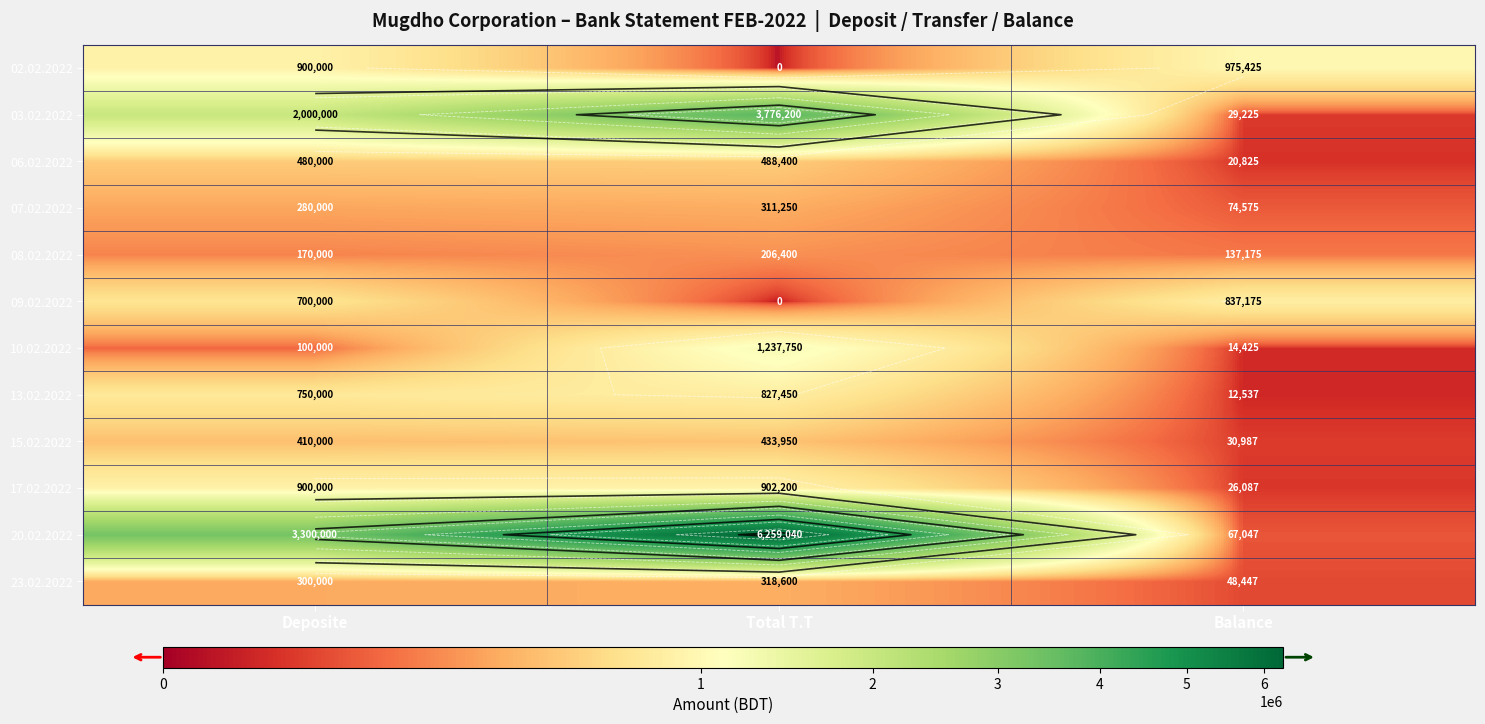

What is the difference between the second highest and minimum values in the 13.02.2022 series?

737463